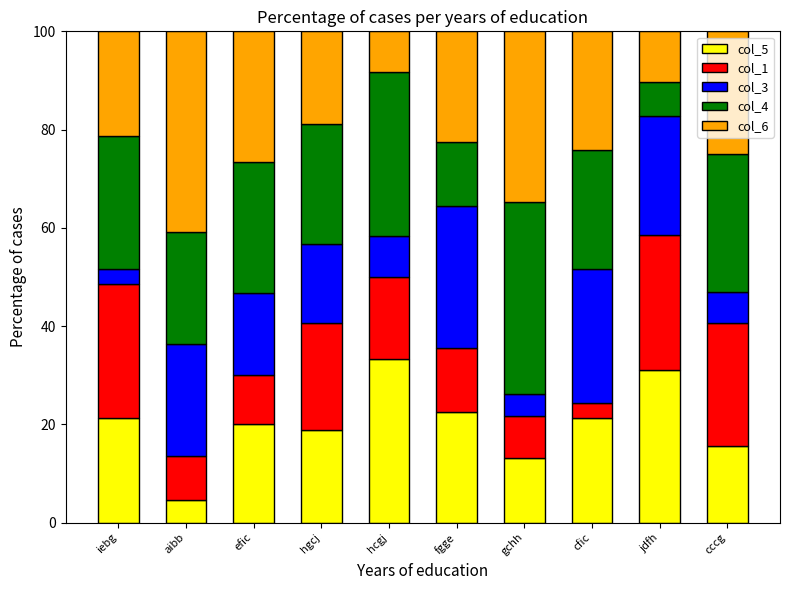

What is the total value across all series at cfic?

100.0